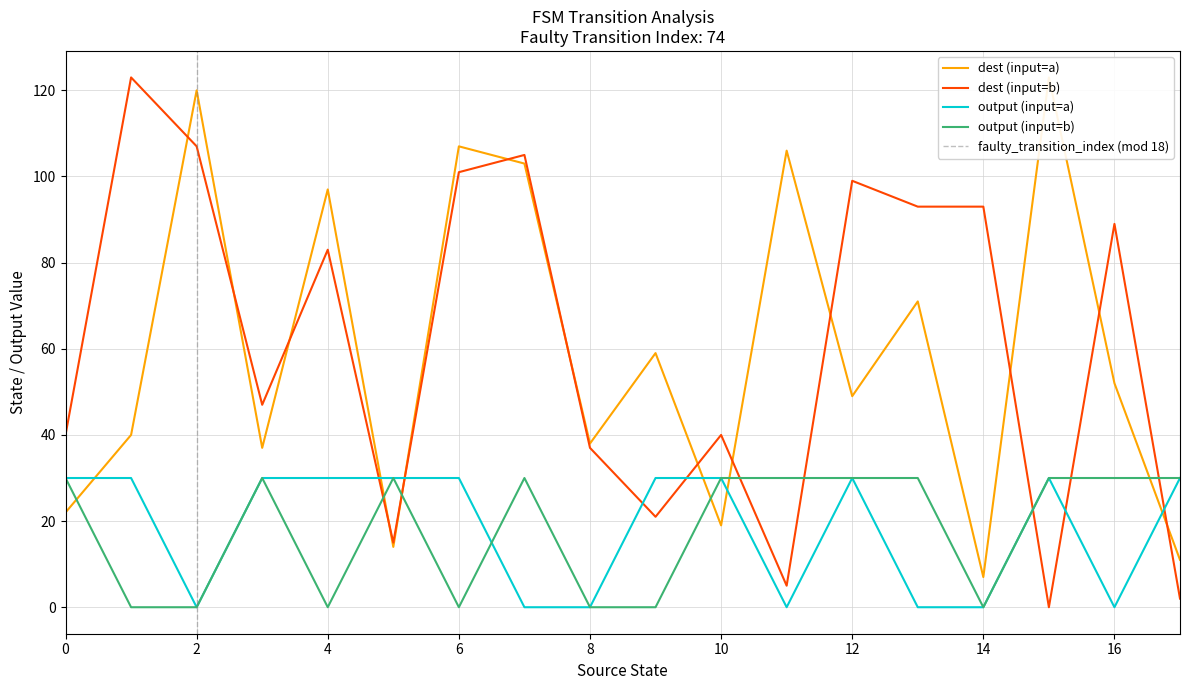

Does the chart display data point markers on the line(s)?

No